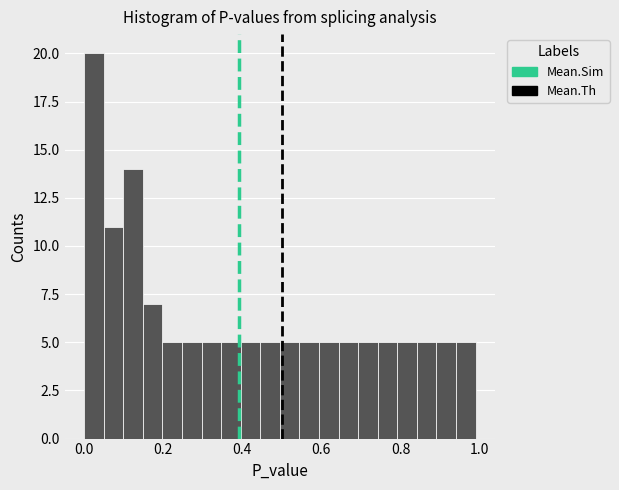

Around what value on the x-axis is the tallest bar? Give the approximate position of its centre, as read against the axis.

0.02